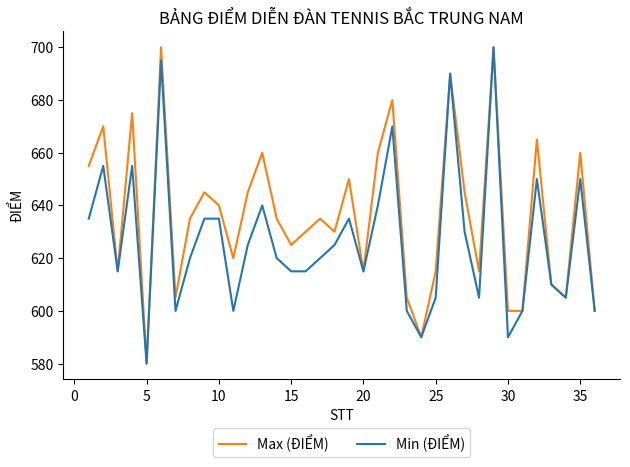

What are all the series names shown in the legend?

Max (ĐIỂM), Min (ĐIỂM)